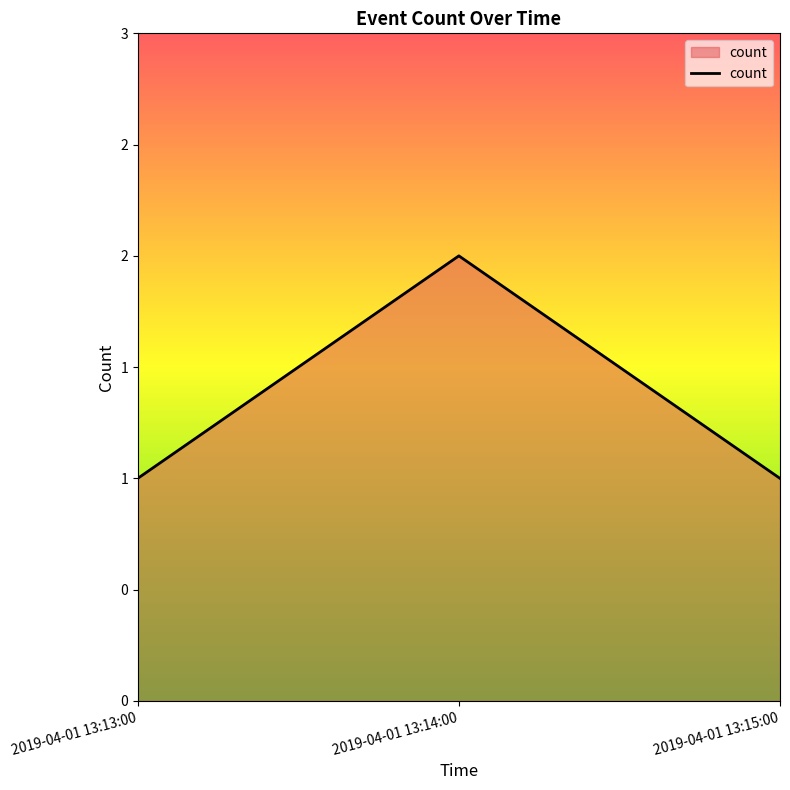

True or false: the data shows 1 at 2019-04-01 13:13:00.

True